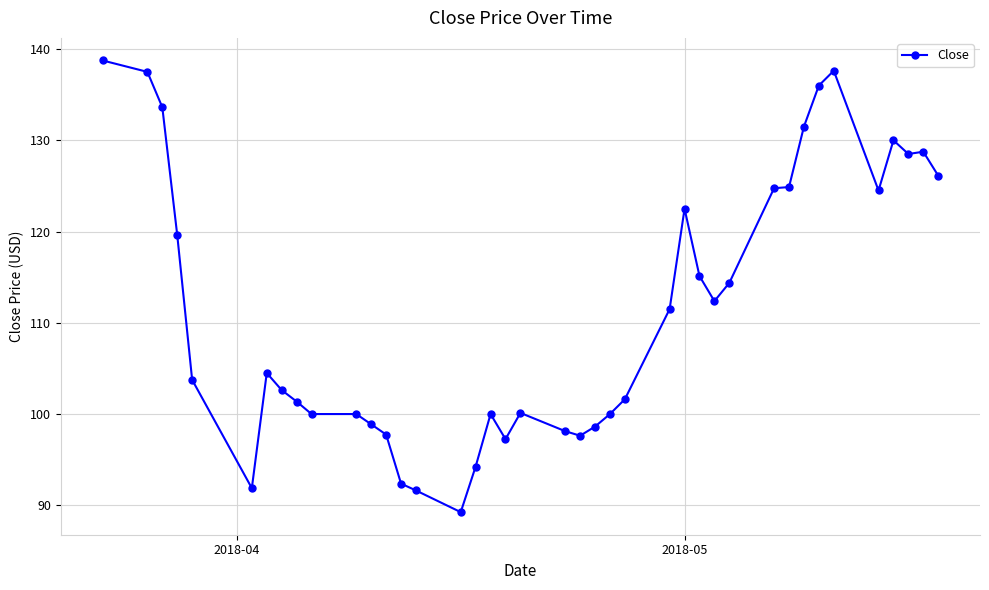

How many values are below 104?

20